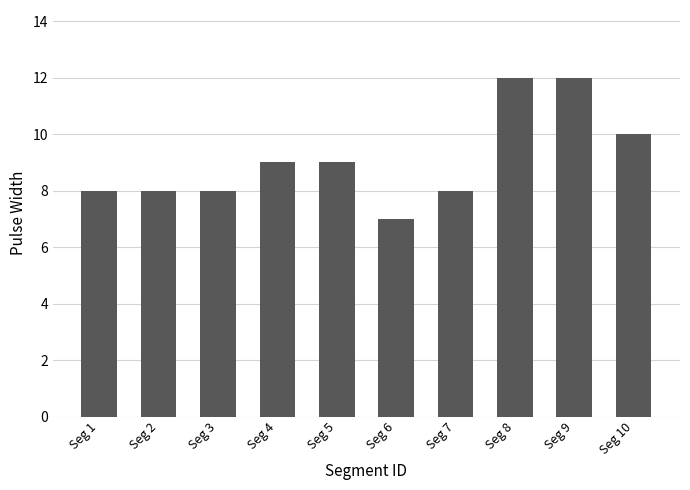

What is the approximate value at Seg 4?

9